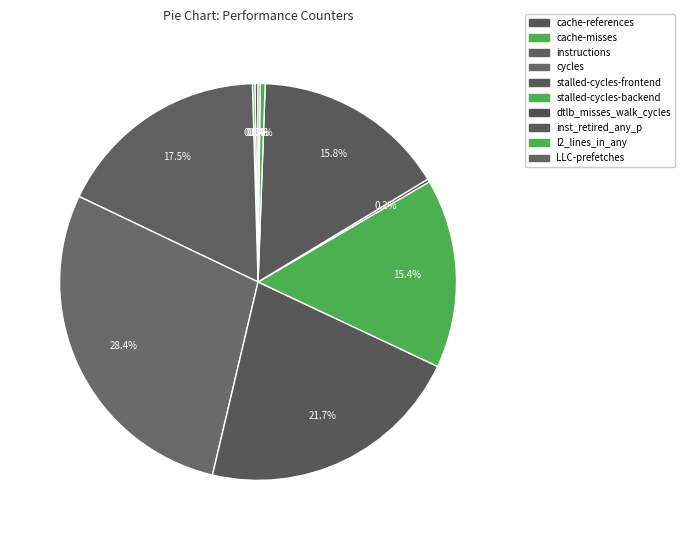

Which has a higher value, cache-references or l2_lines_in_any?

l2_lines_in_any